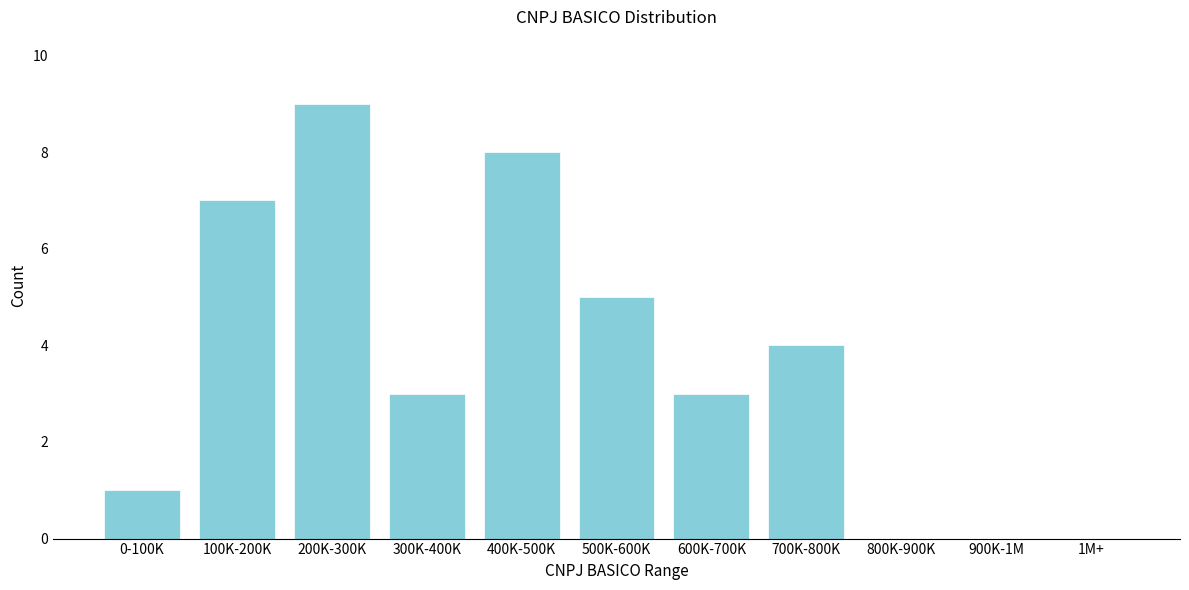

Reading left to right, extract all data points from this chart.

0-100K=1	100K-200K=7	200K-300K=9	300K-400K=3	400K-500K=8	500K-600K=5	600K-700K=3	700K-800K=4	800K-900K=0	900K-1M=0	1M+=0